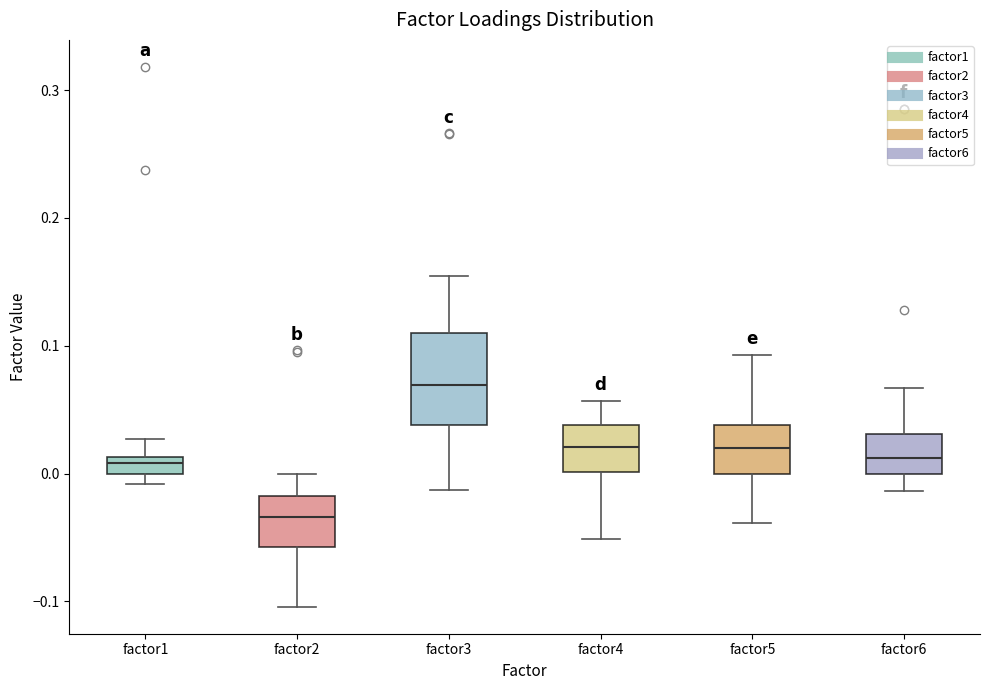

Which box has the lowest median line?

factor2